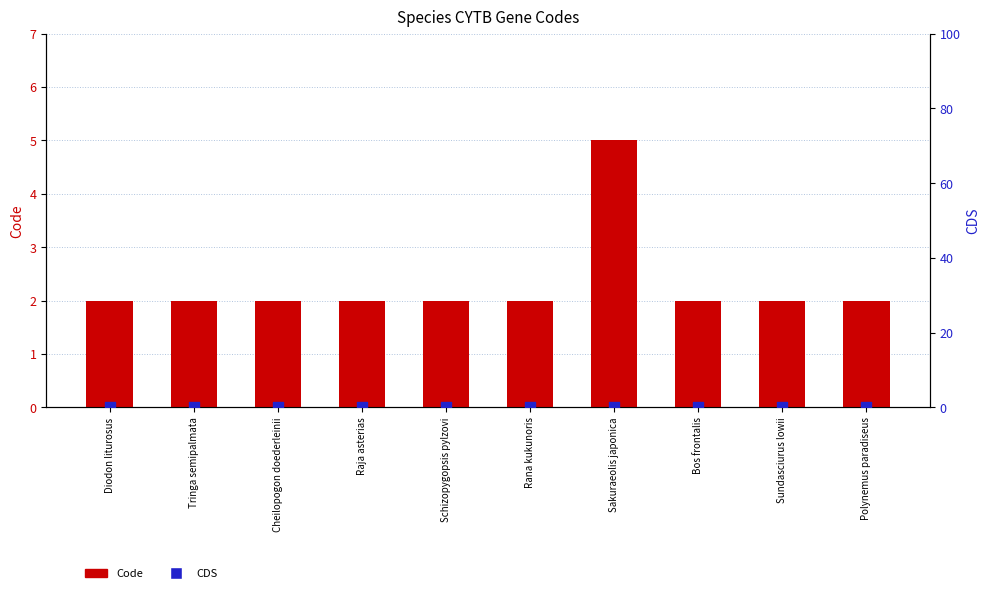

What are all the series names shown in the legend?

Code, CDS